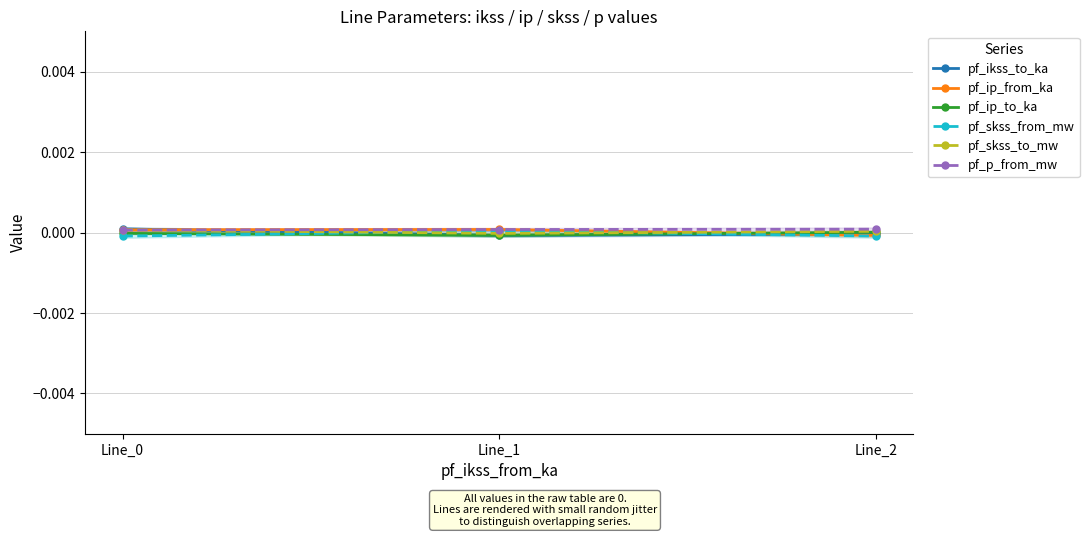

How many values in the pf_skss_to_mw series are below 0?

1